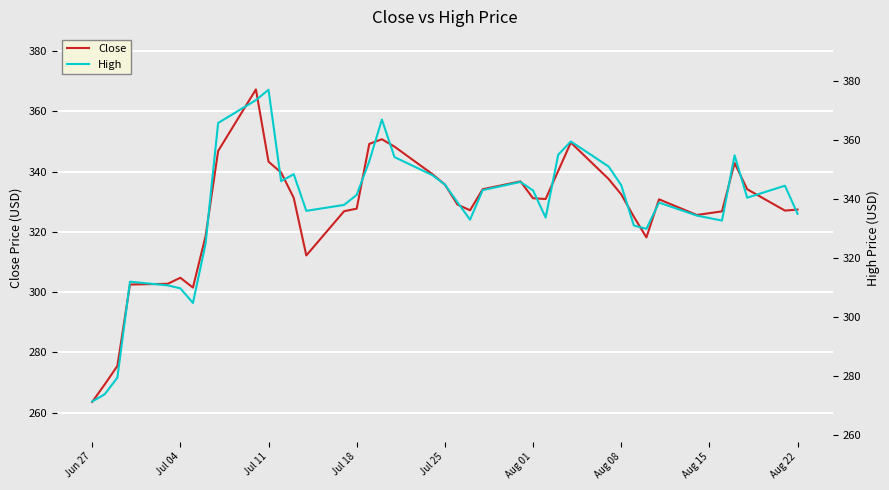

What is the highest value of the Close series?

367.3